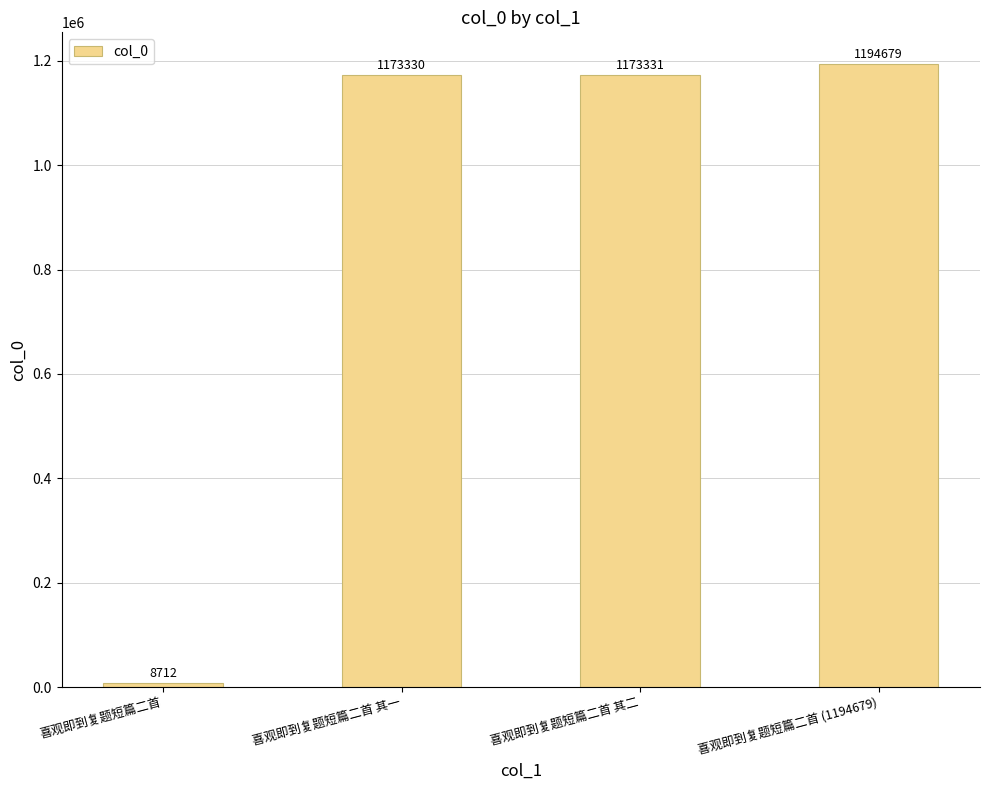

Reading left to right, list all the values displayed in this chart.

喜观即到复题短篇二首=8712	喜观即到复题短篇二首 其一=1173330	喜观即到复题短篇二首 其二=1173331	喜观即到复题短篇二首 (1194679)=1194679